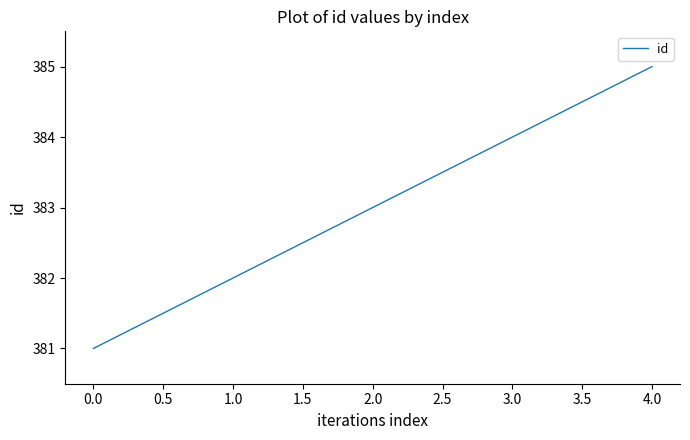

What is the difference between the second highest and minimum values?

3